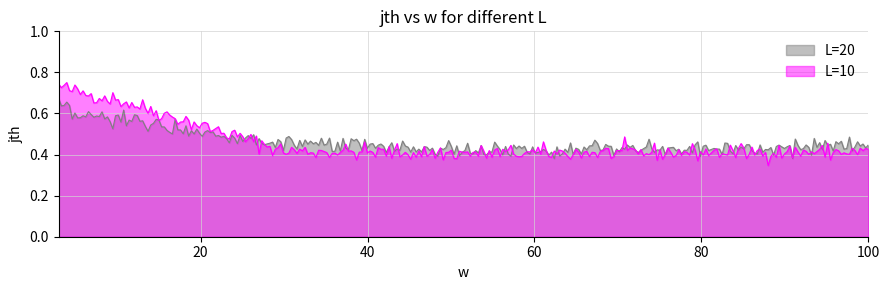

At which category is the sum across all series the highest?

3